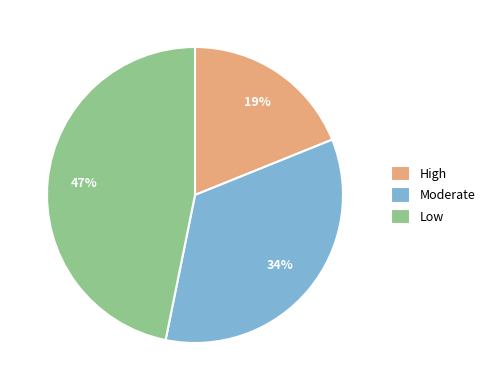

Is there a majority slice in this chart?

No